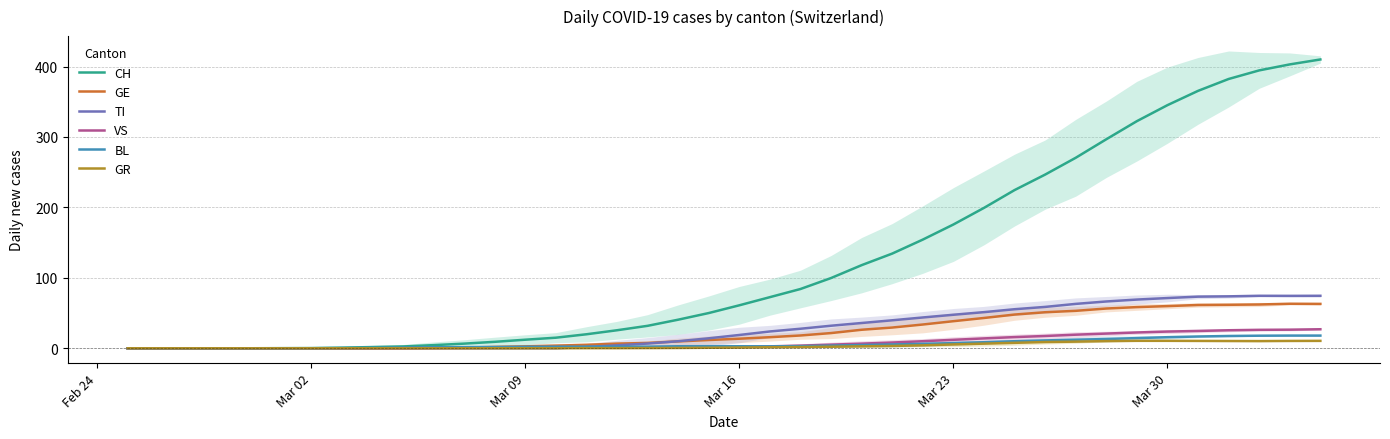

Which series has the largest total across all categories?

CH